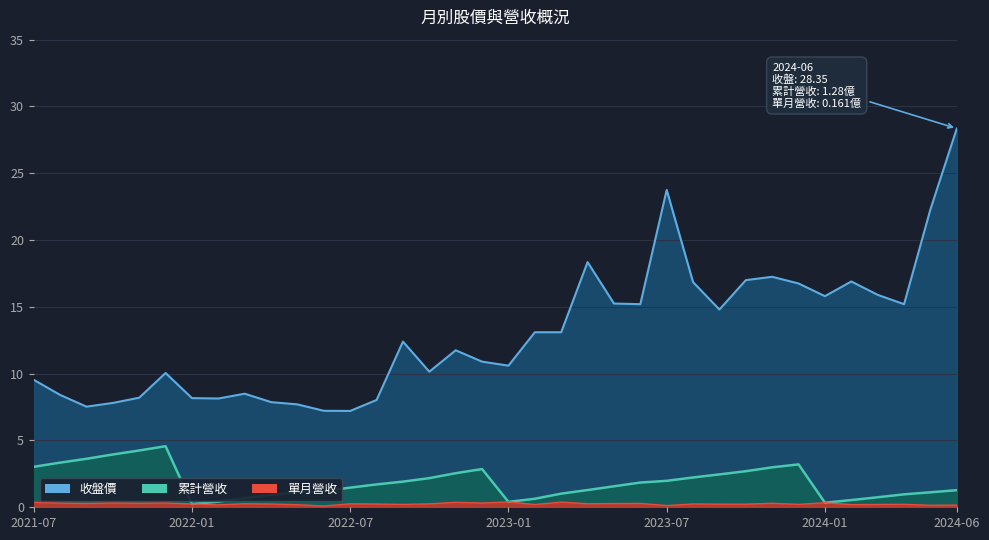

True or false: 收盤價 and 單月營收 intersect in this chart.

False